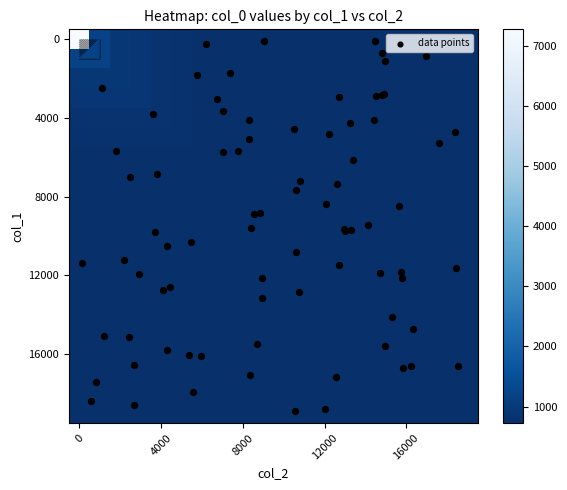

The 4000 series shows 234 at 12000. True or false?

False